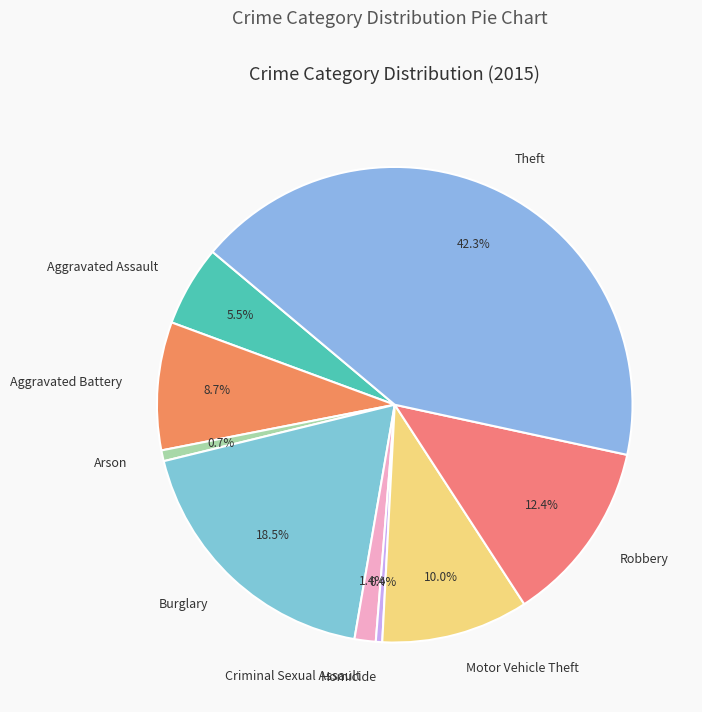

How many segments does this pie chart have?

9